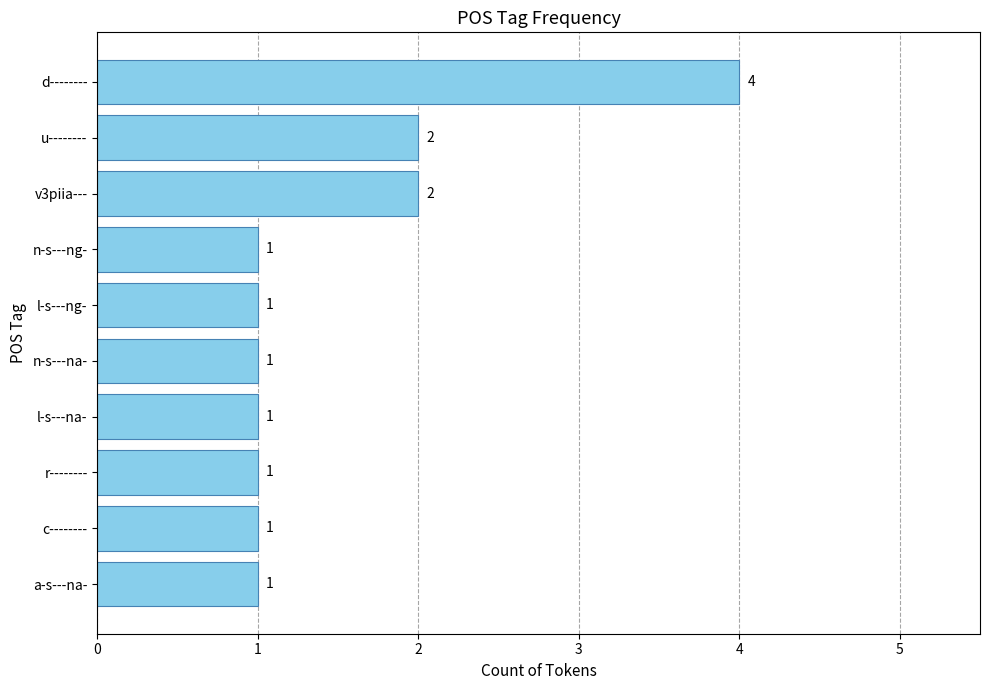

What is the sum of all values?

15